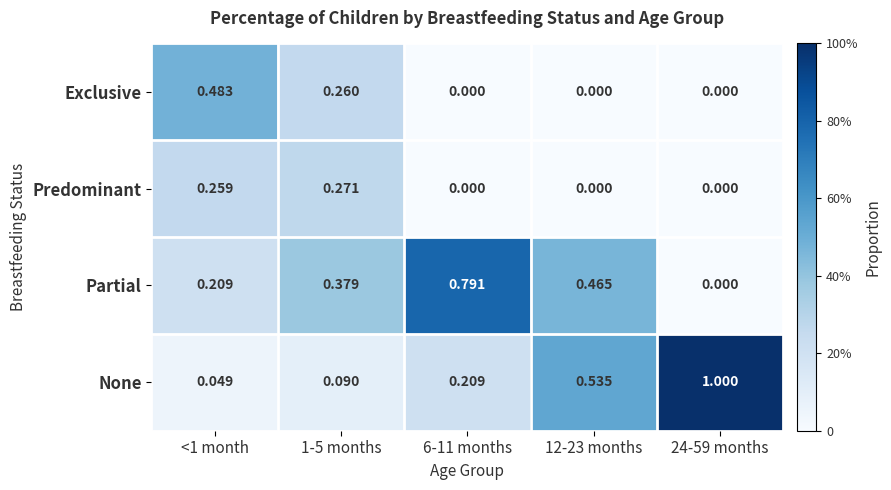

Which series has the largest range (max minus min)?

None